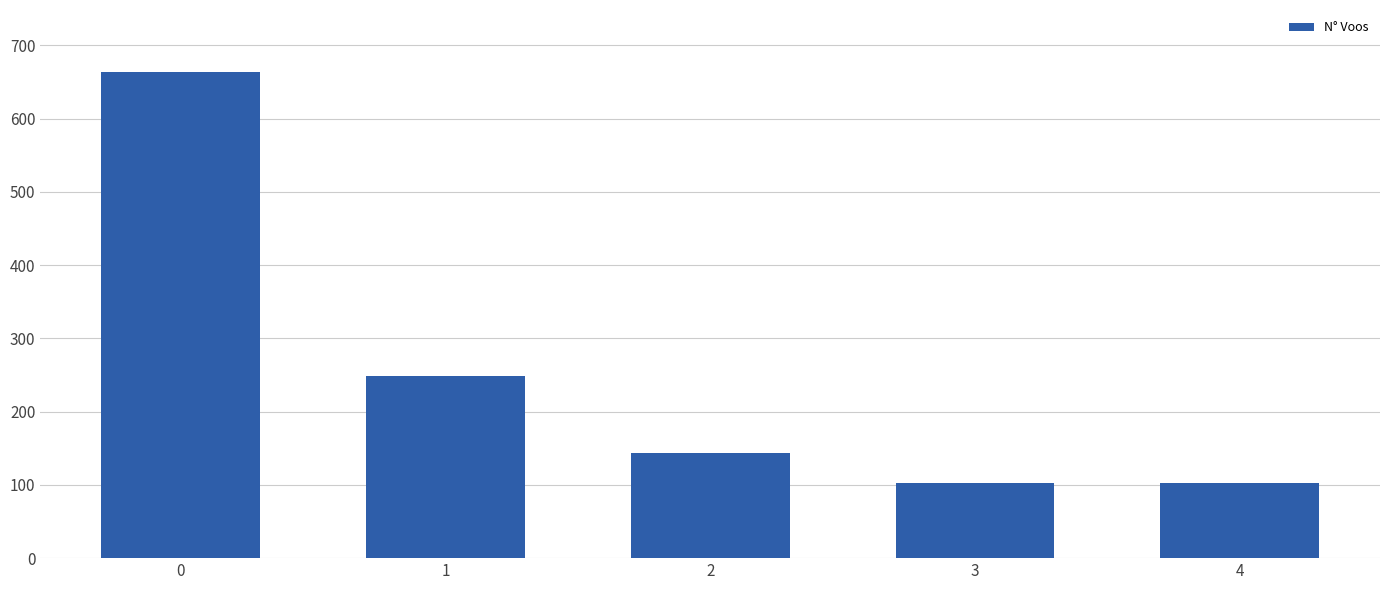

What is the value of the 3rd bar from the left?

144